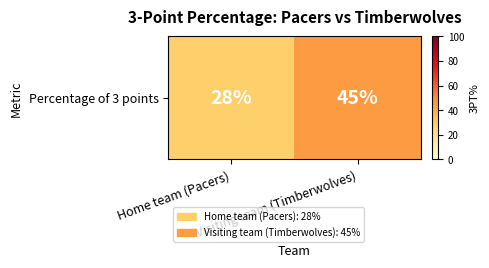

Which category has the lowest value across all series?

Home team (Pacers)